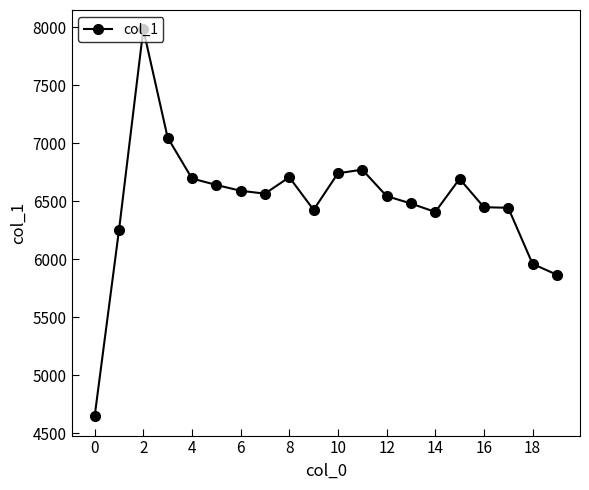

What is the difference between the second highest and minimum values?

2405